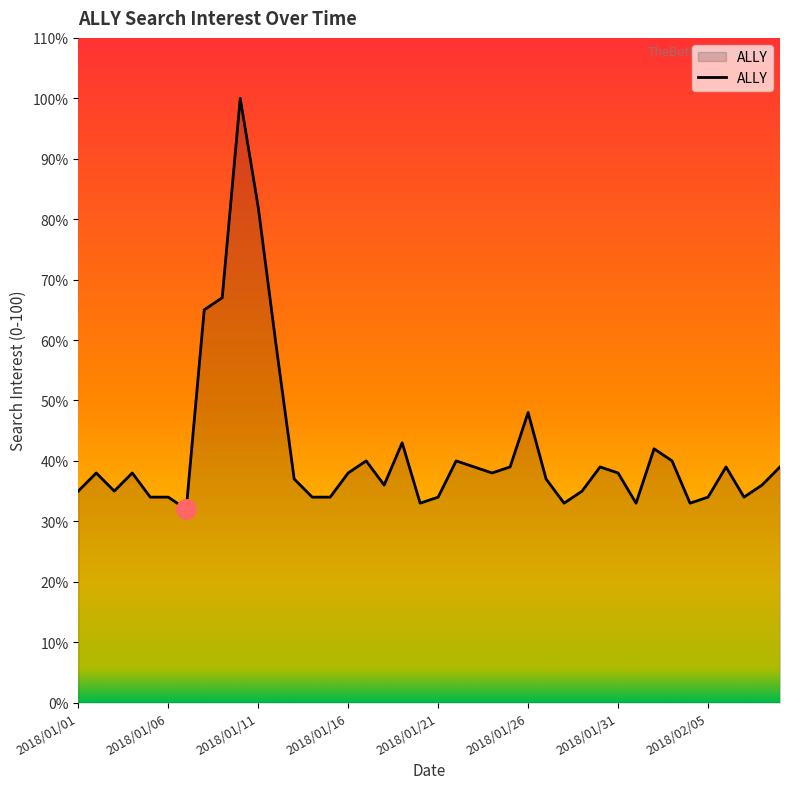

What is the smallest value displayed?

32